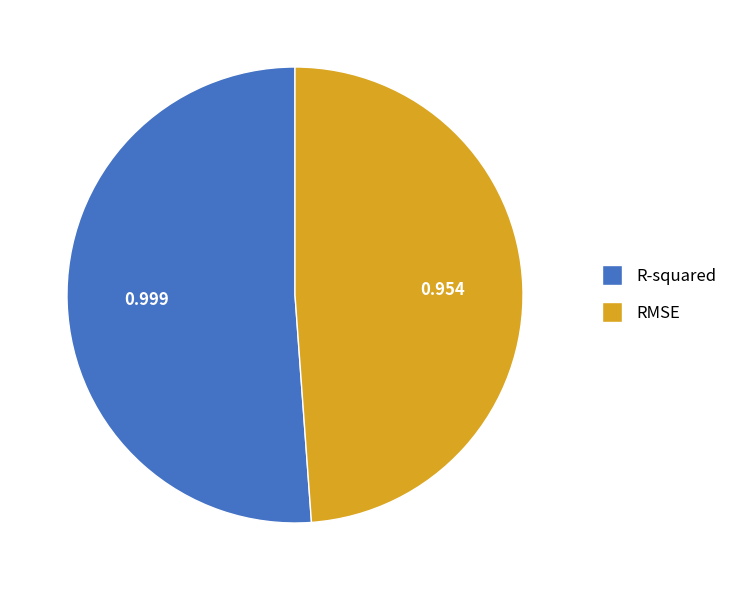

The R-squared slice represents 60% of the pie. True or false?

False